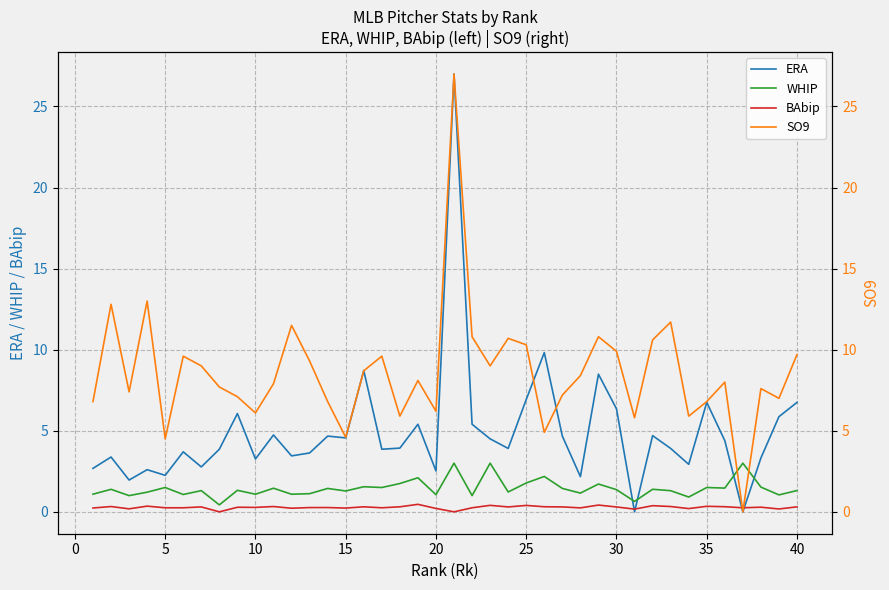

Reading left to right, what are all the values shown in this chart?

ERA: 2.7	3.4	2.0	2.6	2.2	3.7	2.8	3.9	6.1	3.3	4.7	3.5	3.6	4.7	4.6	8.7	3.9	3.9	5.4	2.5	27.0	5.4	4.5	3.9	6.9	9.8	4.7	2.2	8.5	6.3	0.0	4.7	3.9	2.9	6.8	4.4	0.0	3.3	5.9	6.8
WHIP: 1.1	1.4	1.0	1.2	1.5	1.1	1.3	0.4	1.3	1.1	1.5	1.1	1.1	1.4	1.3	1.5	1.5	1.7	2.1	1.1	3.0	1.0	3.0	1.2	1.8	2.2	1.4	1.2	1.7	1.4	0.6	1.4	1.3	0.9	1.5	1.5	3.0	1.5	1.0	1.3
BAbip: 0.2	0.3	0.2	0.4	0.2	0.2	0.3	0.0	0.3	0.3	0.3	0.2	0.3	0.3	0.2	0.3	0.2	0.3	0.5	0.2	0.0	0.2	0.4	0.3	0.4	0.3	0.3	0.2	0.4	0.3	0.2	0.4	0.3	0.2	0.3	0.3	0.2	0.3	0.2	0.3
SO9: 6.8	12.8	7.4	13.0	4.5	9.6	9.0	7.7	7.1	6.1	7.9	11.5	9.3	6.8	4.6	8.7	9.6	5.9	8.1	6.2	27.0	10.8	9.0	10.7	10.3	4.9	7.2	8.4	10.8	9.9	5.8	10.6	11.7	5.9	6.8	8.0	0.0	7.6	7.0	9.7